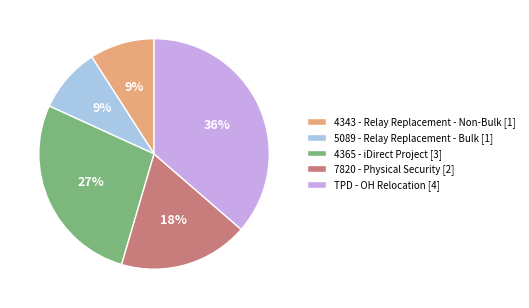

How many slices are in this pie chart?

5